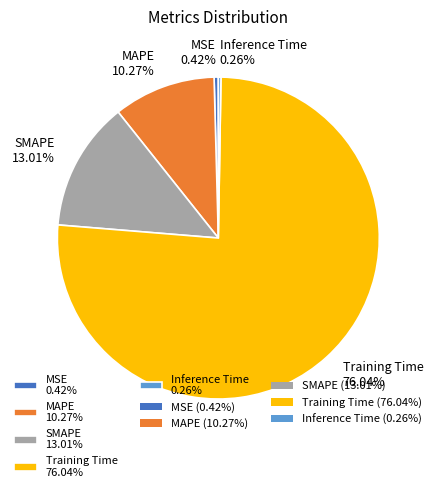

What percentage is the SMAPE slice, to the nearest percent?

13%